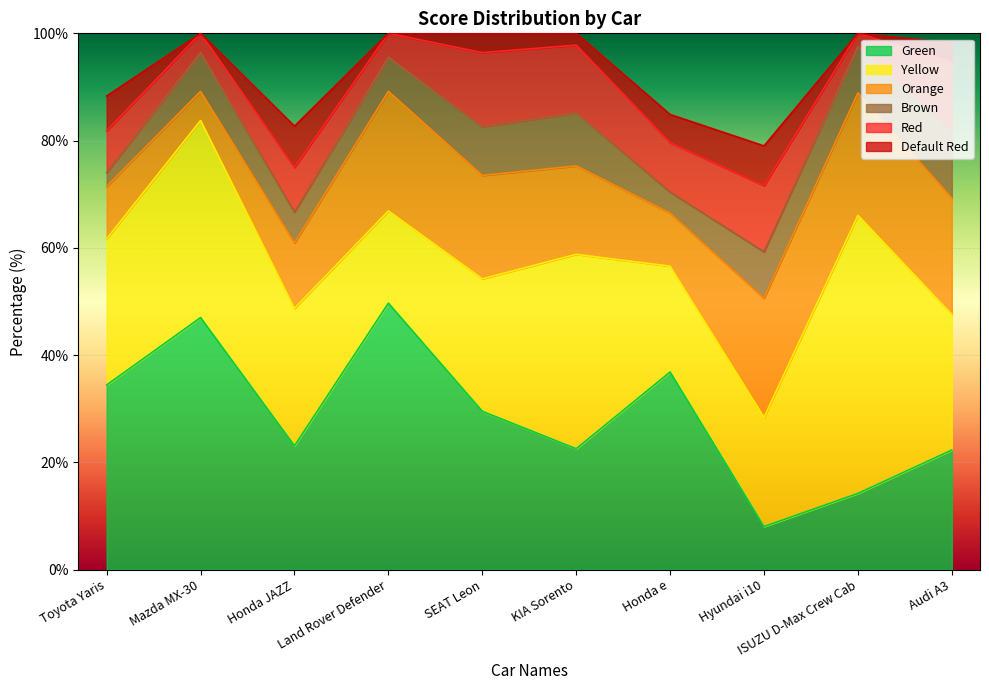

What is the label of the 5th point from the right?

KIA Sorento